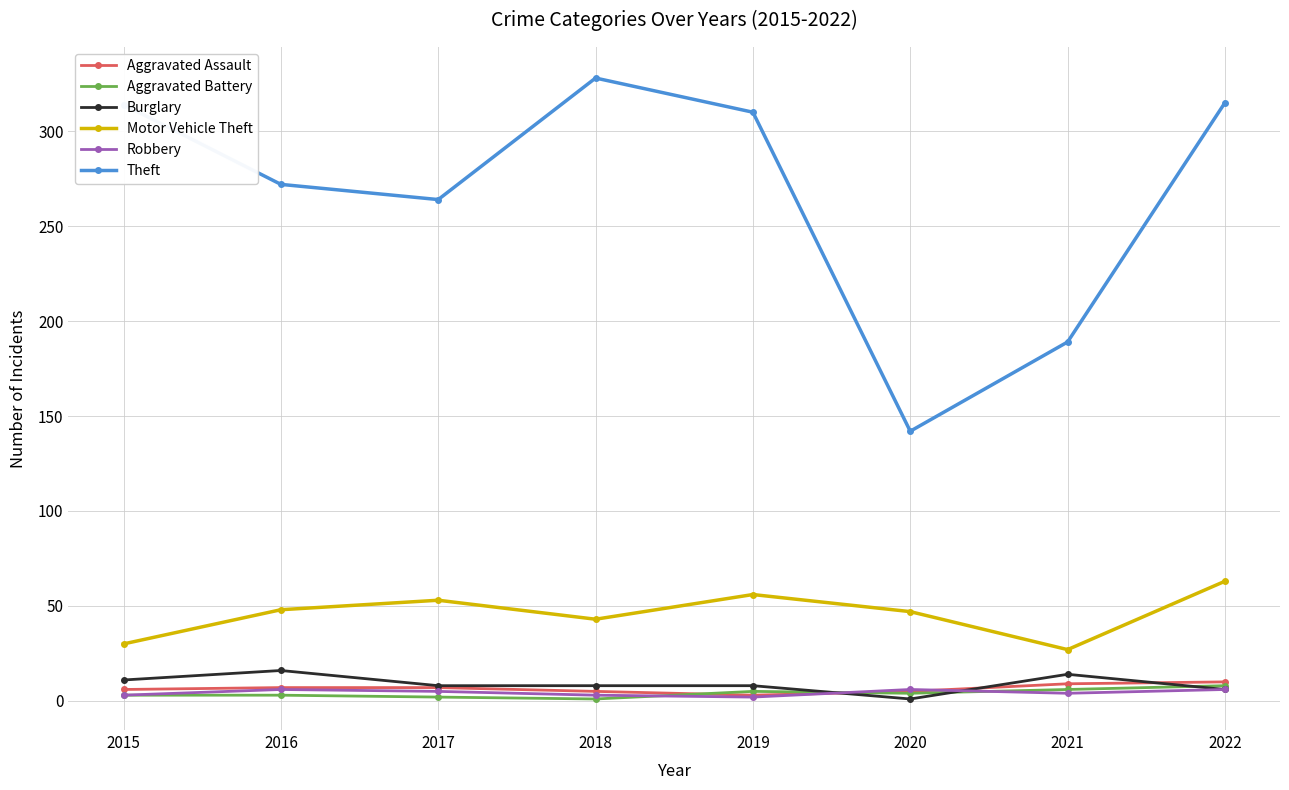

At how many categories does at least one series exceed 305?

4